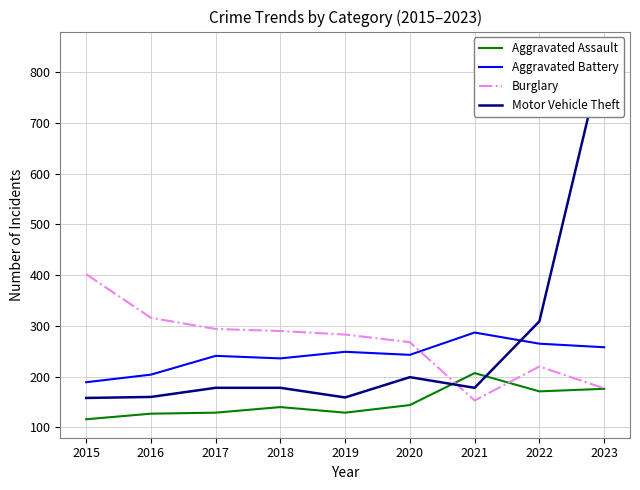

Reading left to right, list all the values displayed in this chart.

Aggravated Assault: 116	127	129	140	129	144	207	171	176
Aggravated Battery: 189	204	241	236	249	243	287	265	258
Burglary: 402	316	294	290	283	268	153	220	177
Motor Vehicle Theft: 158	160	178	178	159	199	178	309	844